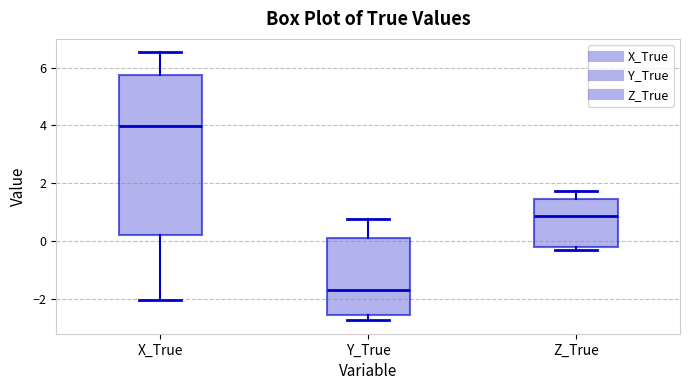

Which box has the lowest median line?

Y_True